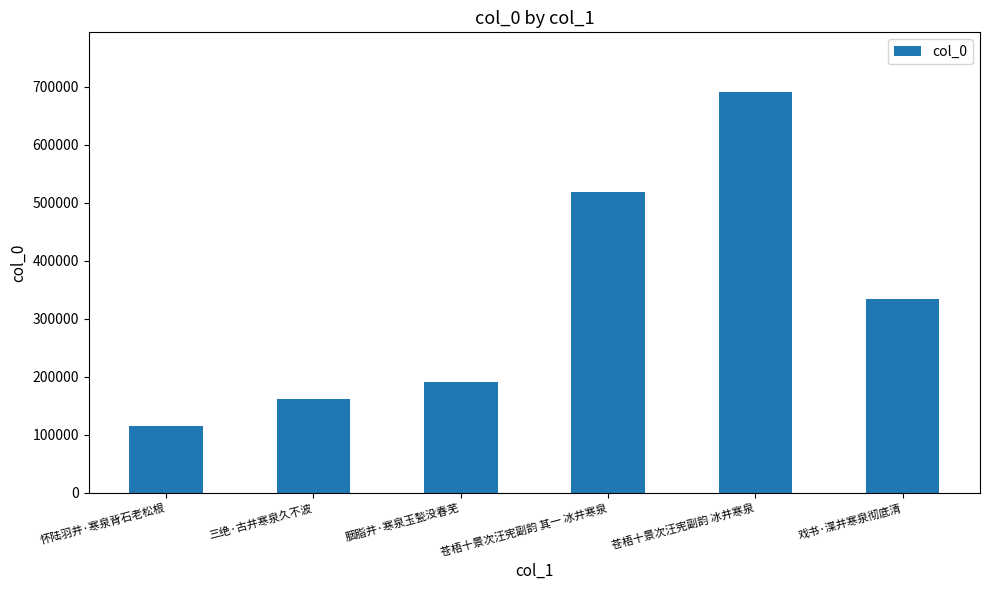

What is the difference between the values at 戏书·渫井寒泉彻底清 and 三绝·古井寒泉久不波?

172576